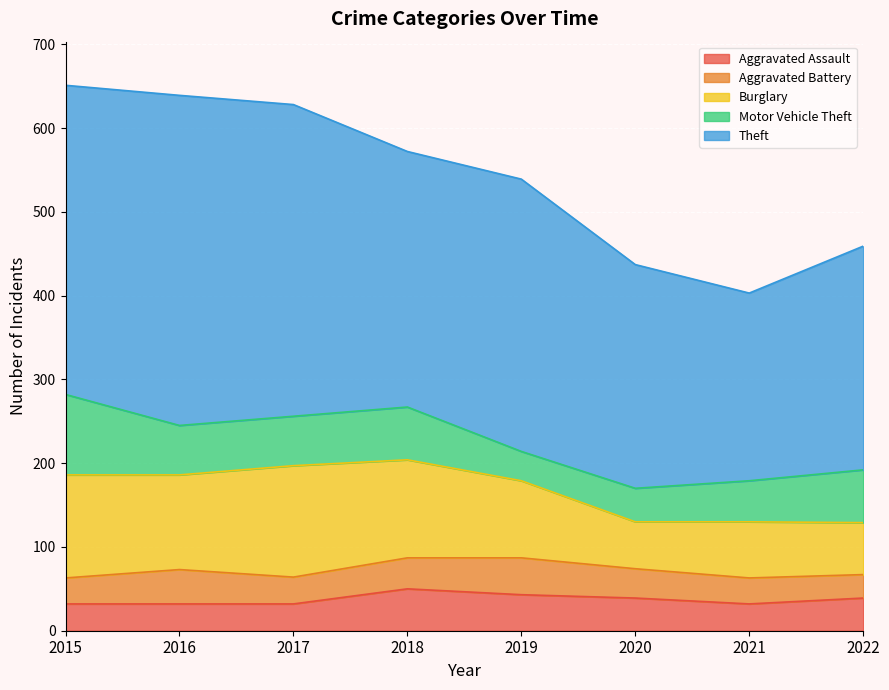

Where is Motor Vehicle Theft nearest to the value 65?

2018